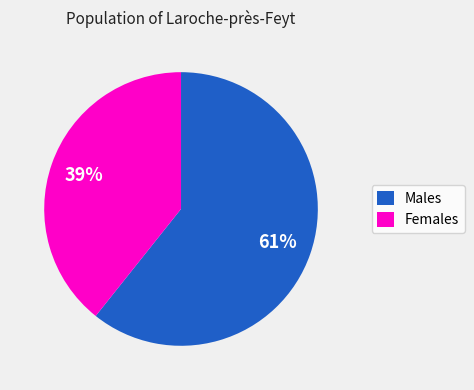

Which category has the biggest portion of the pie?

Males